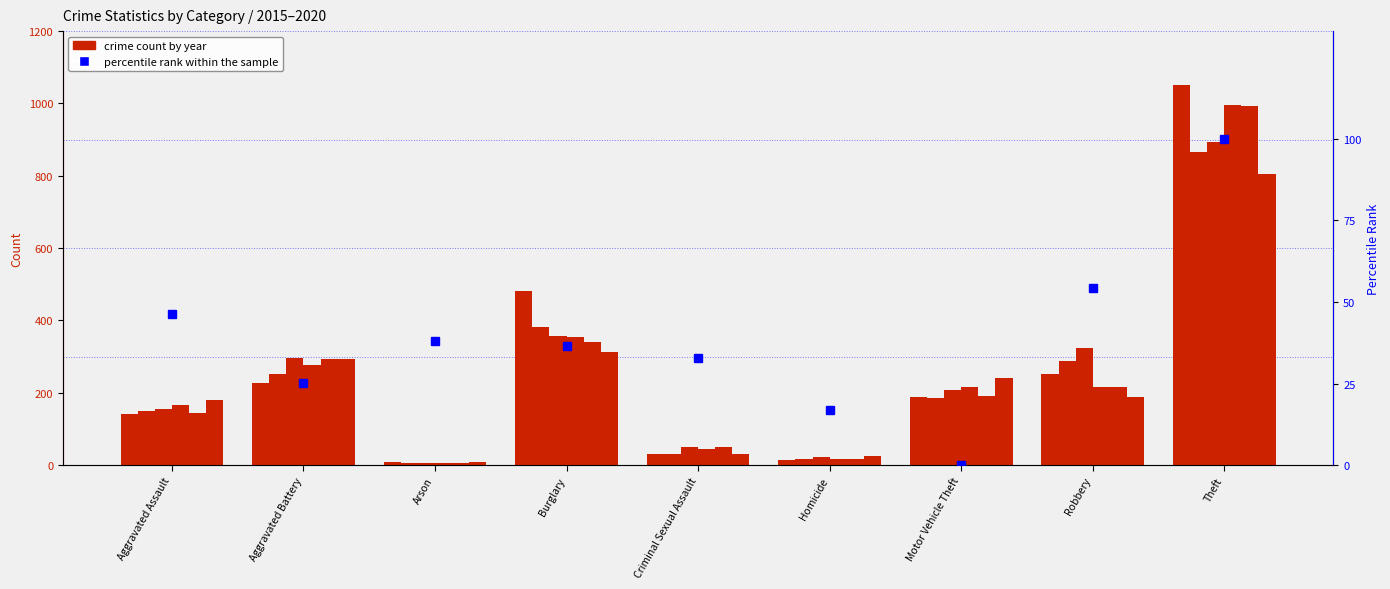

Is it true that the value at Arson is 51.3?

False